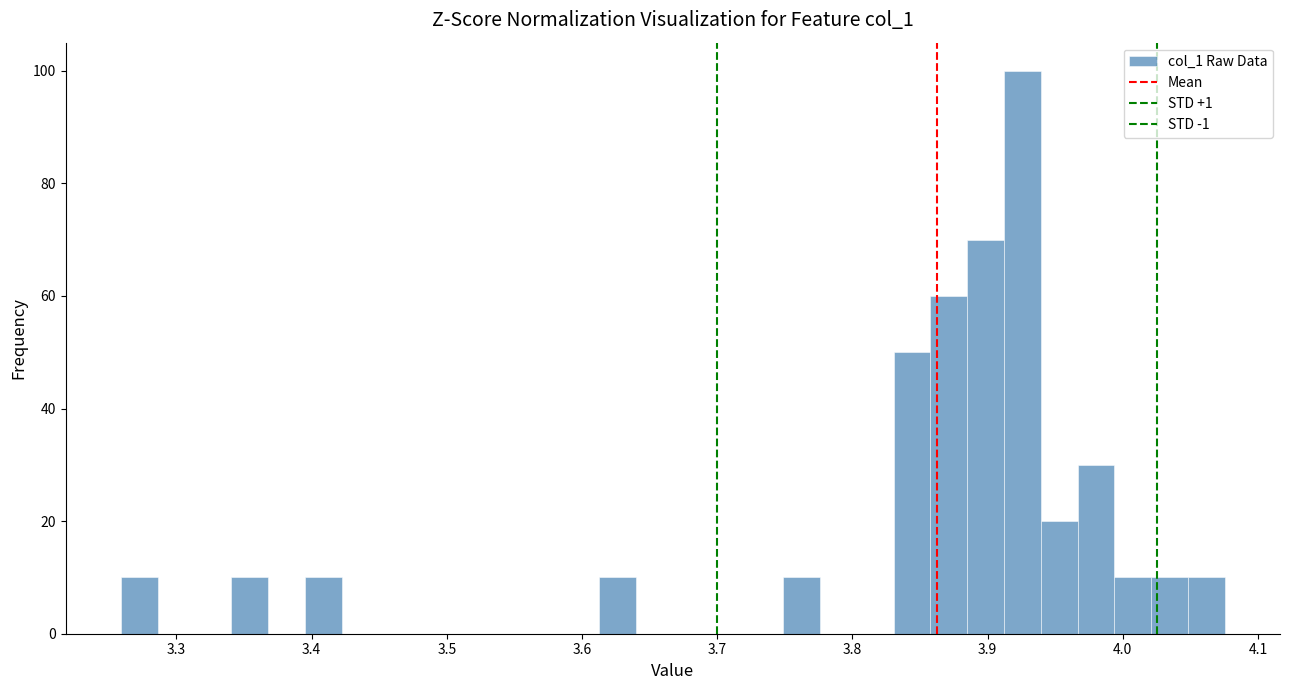

Read against the x-axis, roughly where is the centre of the tallest bar?

3.93